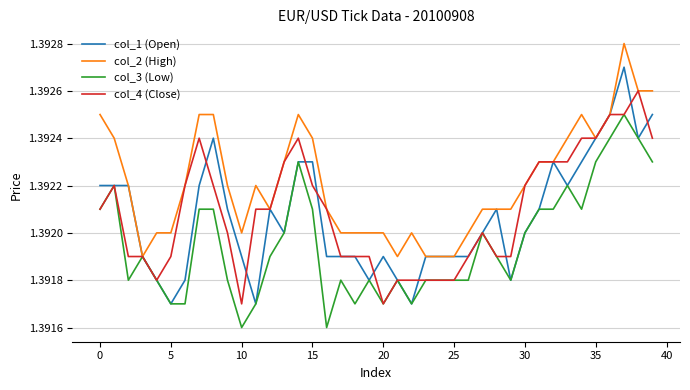

Which series has the largest total across all categories?

col_2 (High)